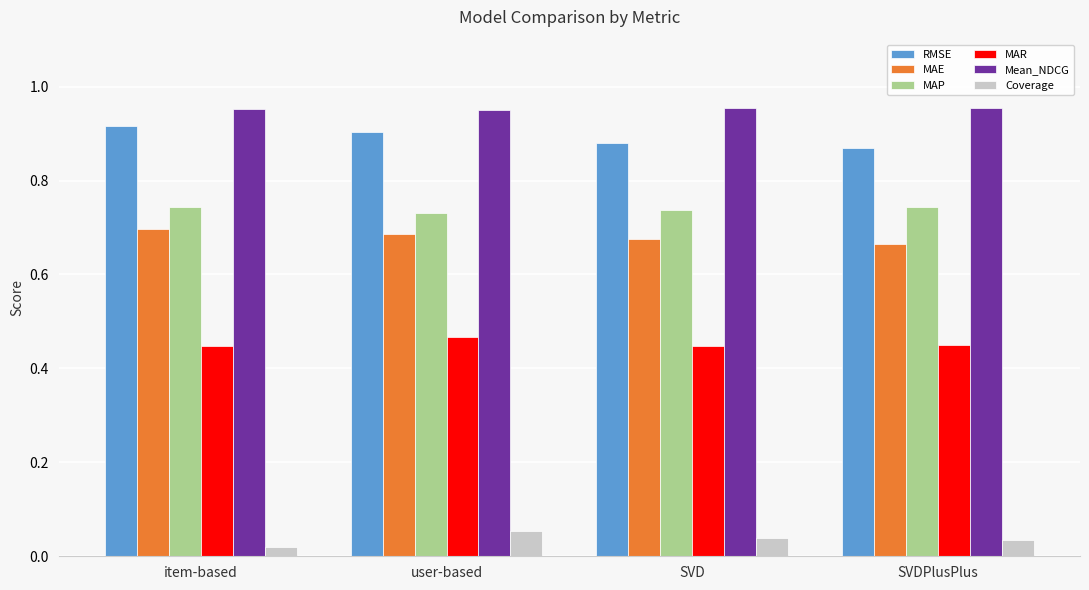

What is the label of the 1st bar from the left?

item-based